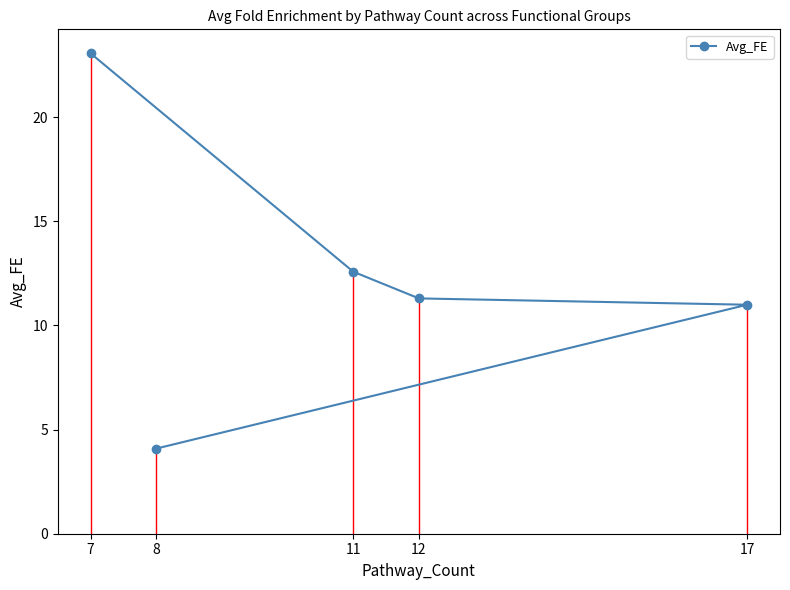

Is this an area chart (filled region under the line)?

No